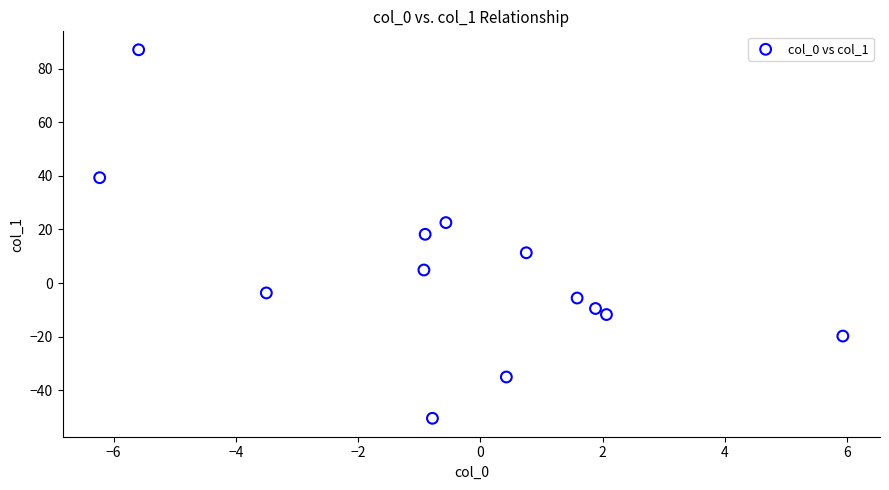

What is the range of X values (max minus min)?

12.2